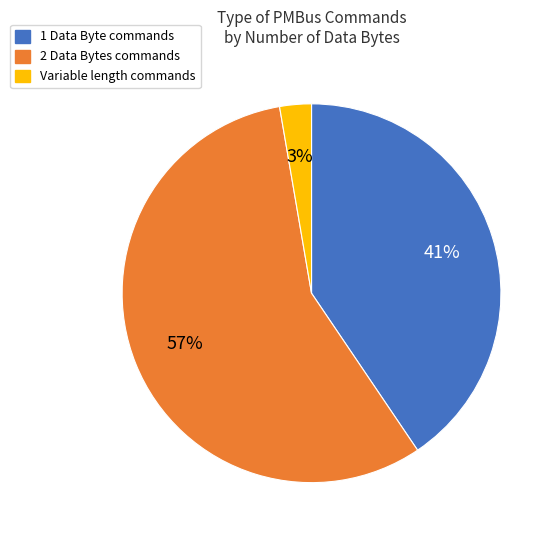

How many segments does this pie chart have?

3